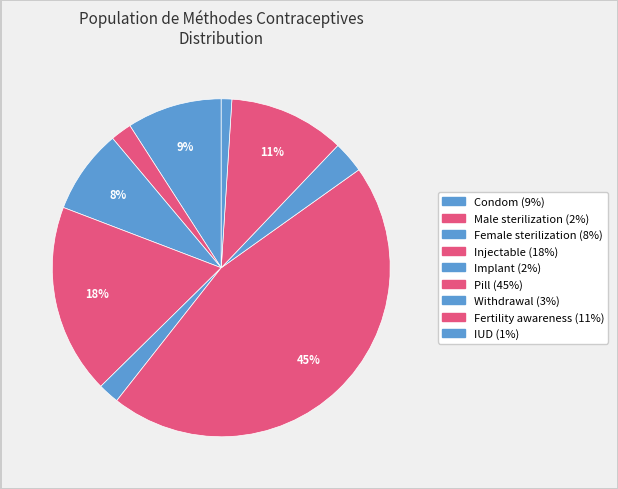

What is the total percentage of Pill and Fertility awareness?

56.6%